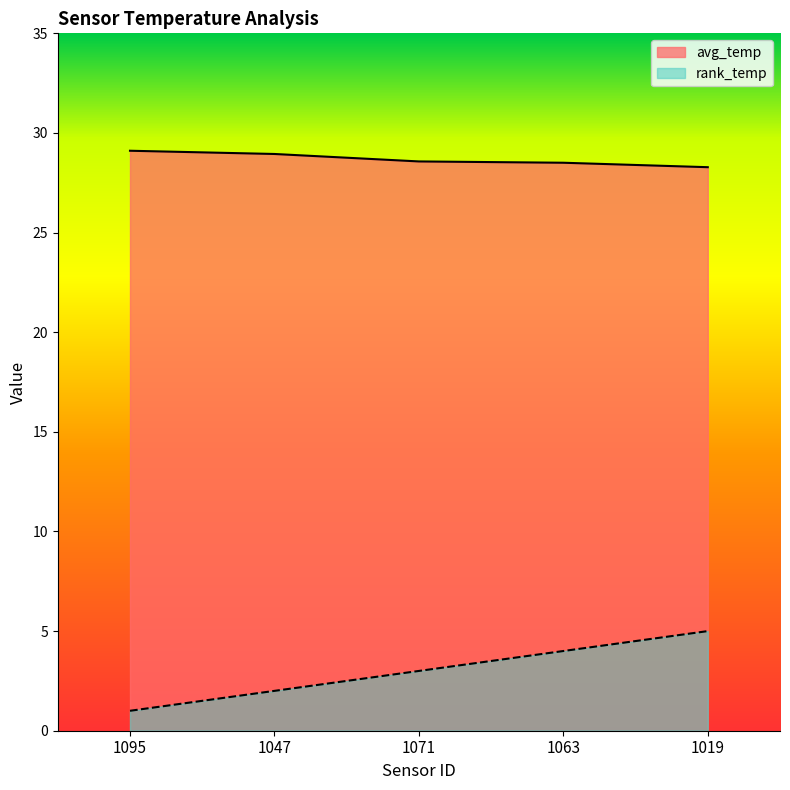

Is it true that avg_temp equals 28.9 at 1047?

True